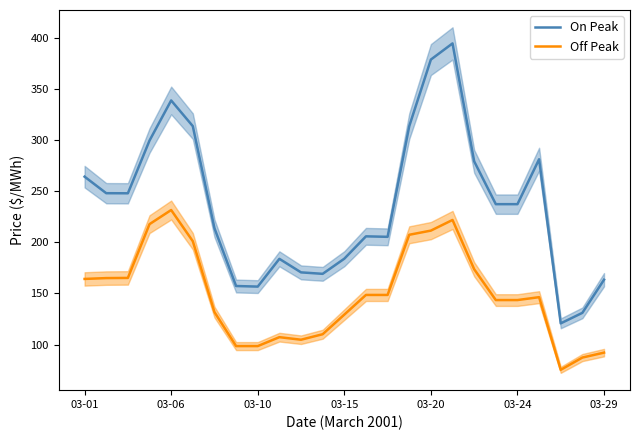

What is the value of the On Peak point at the 1st from the left?

264.4